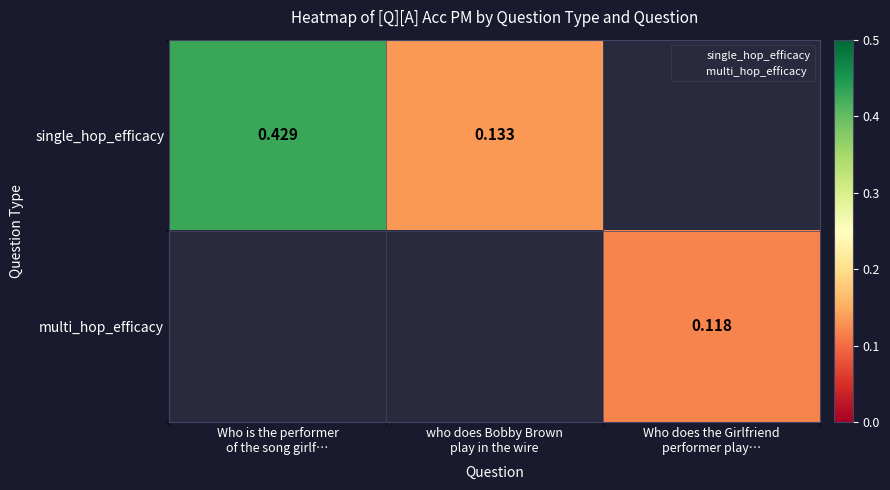

At how many categories does at least one series exceed 0?

3